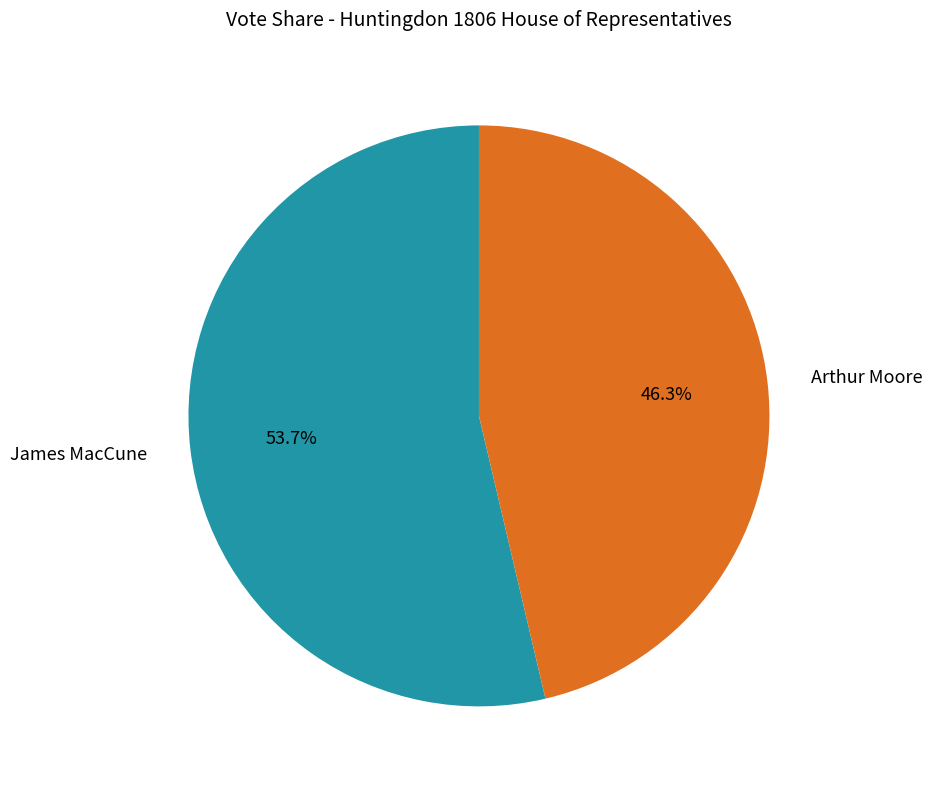

True or false: Arthur Moore accounts for 46% of the total.

True